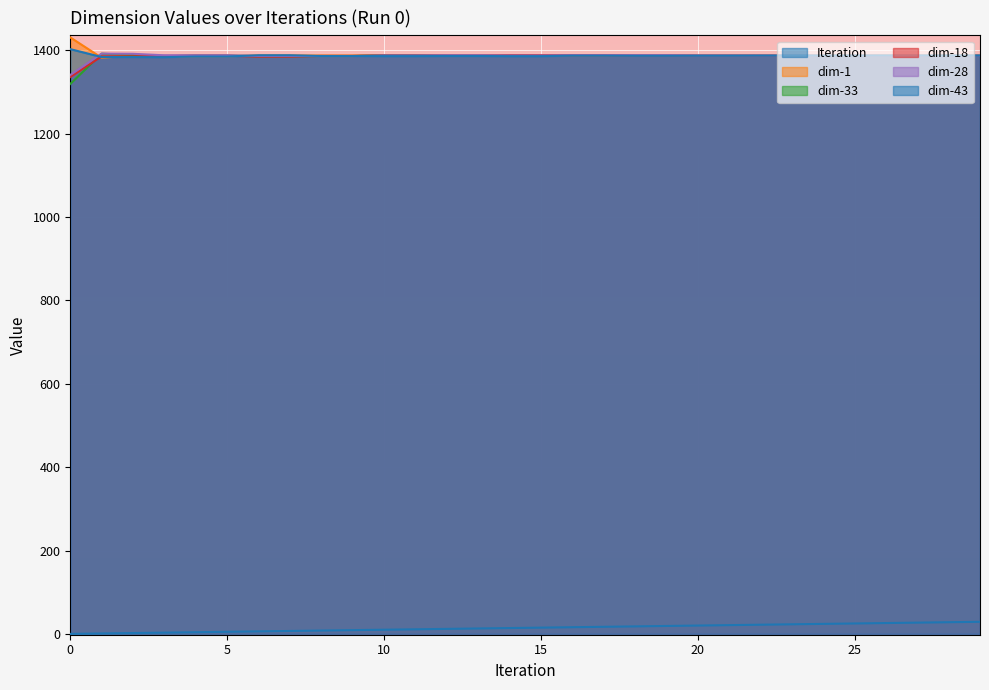

At which category does dim-28 reach its first local peak?

1